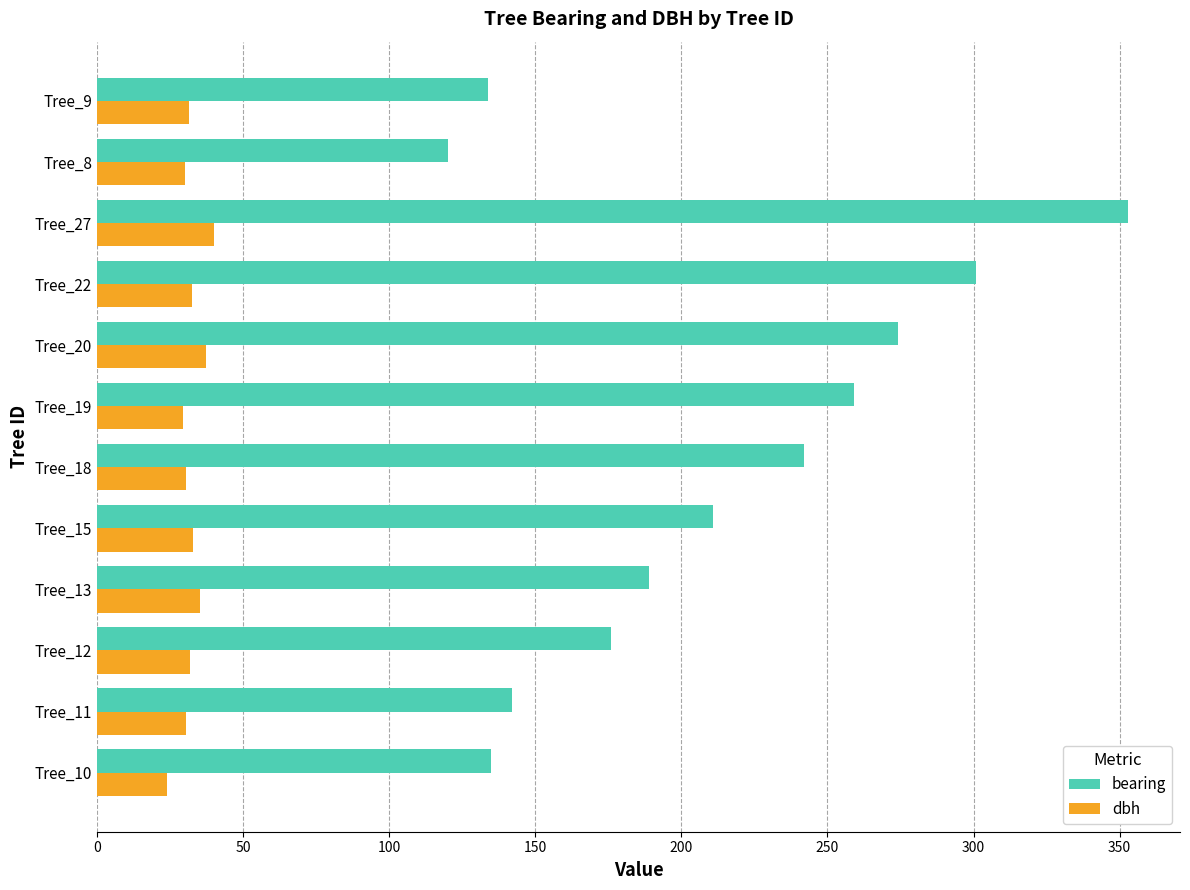

What value does the dbh series have at Tree_19?

29.5